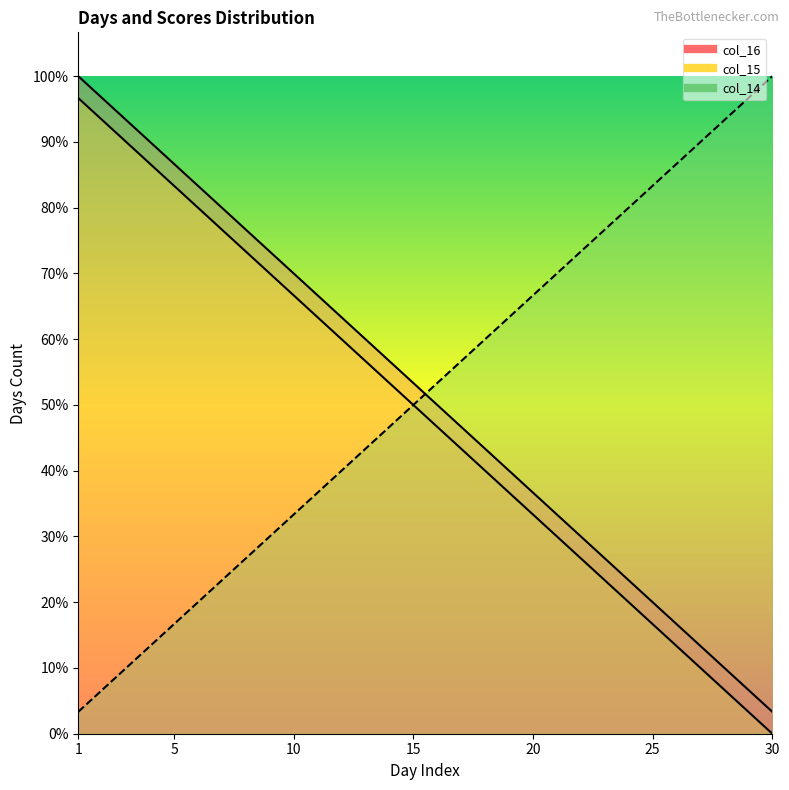

True or false: col_15 and col_16 cross at least once.

False